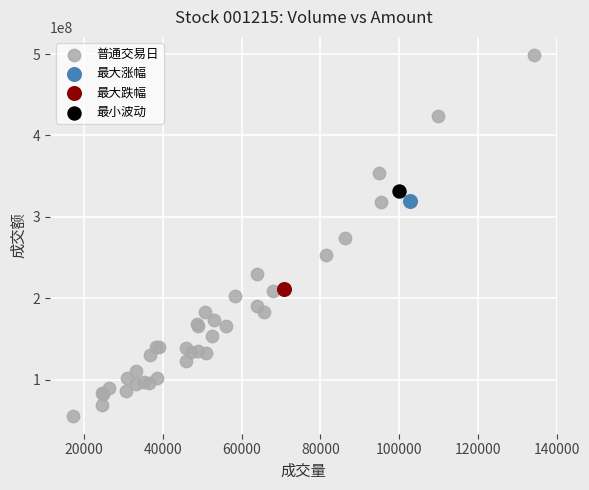

What are all the series names shown in the legend?

普通交易日, 最大涨幅, 最大跌幅, 最小波动